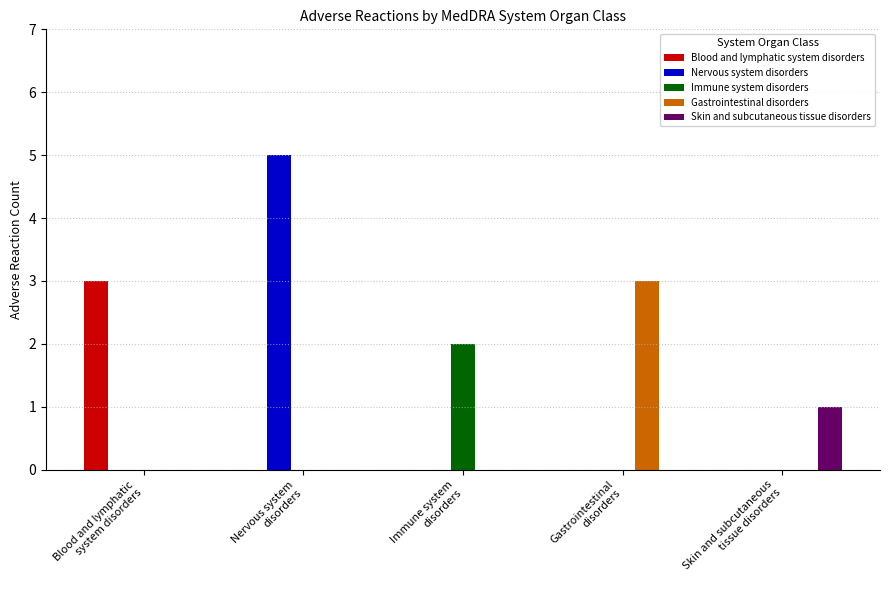

What is the maximum value shown in the chart?

5